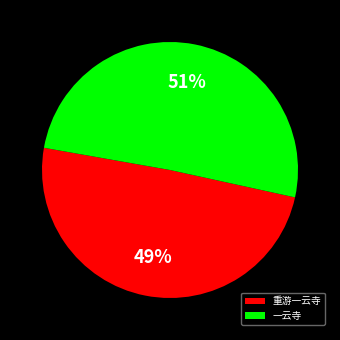

Which slice is the smallest?

重游一云寺